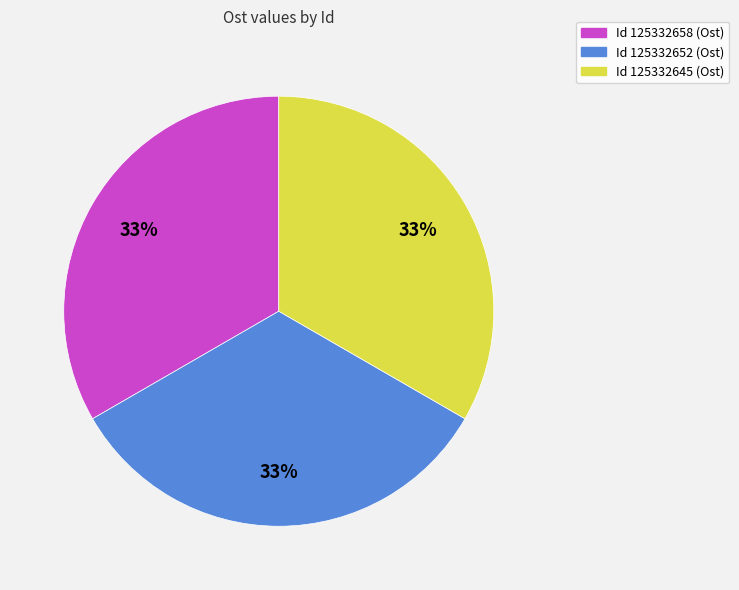

Does any single category account for the majority?

No